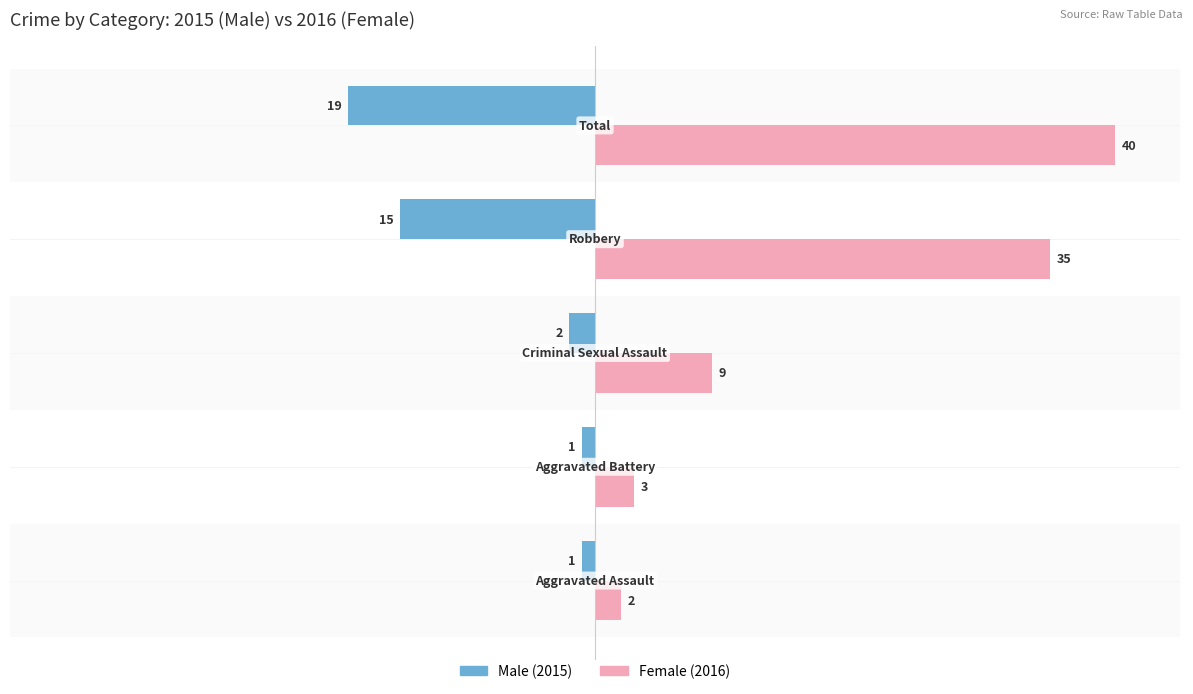

Count the number of data series in this chart.

2